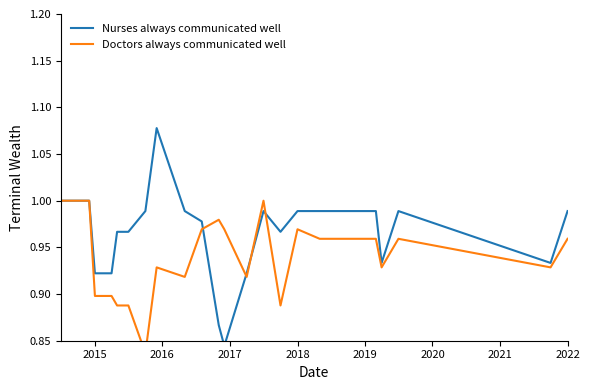

Which series has the largest range (max minus min)?

Nurses always communicated well